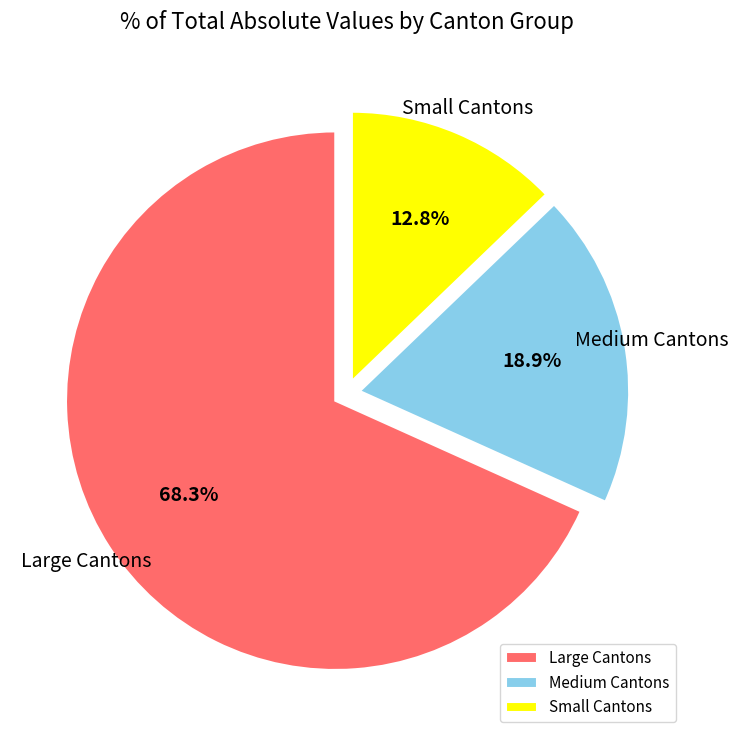

Does any single category account for the majority?

Yes